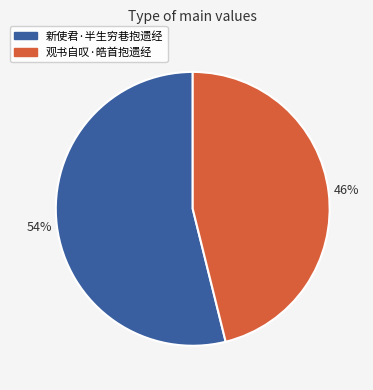

How many segments does this pie chart have?

2